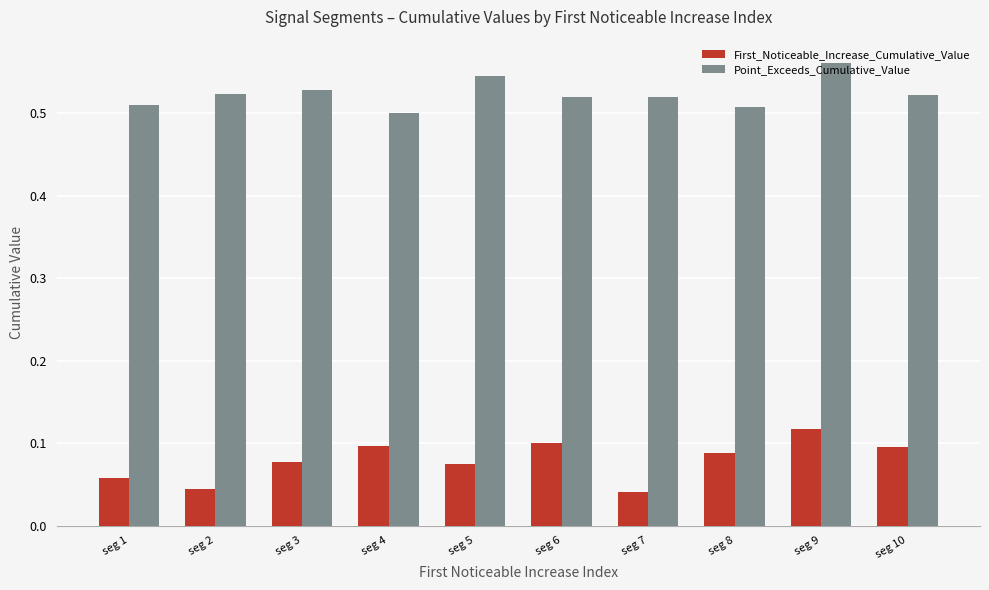

At which category is the sum across all series the highest?

seg 9